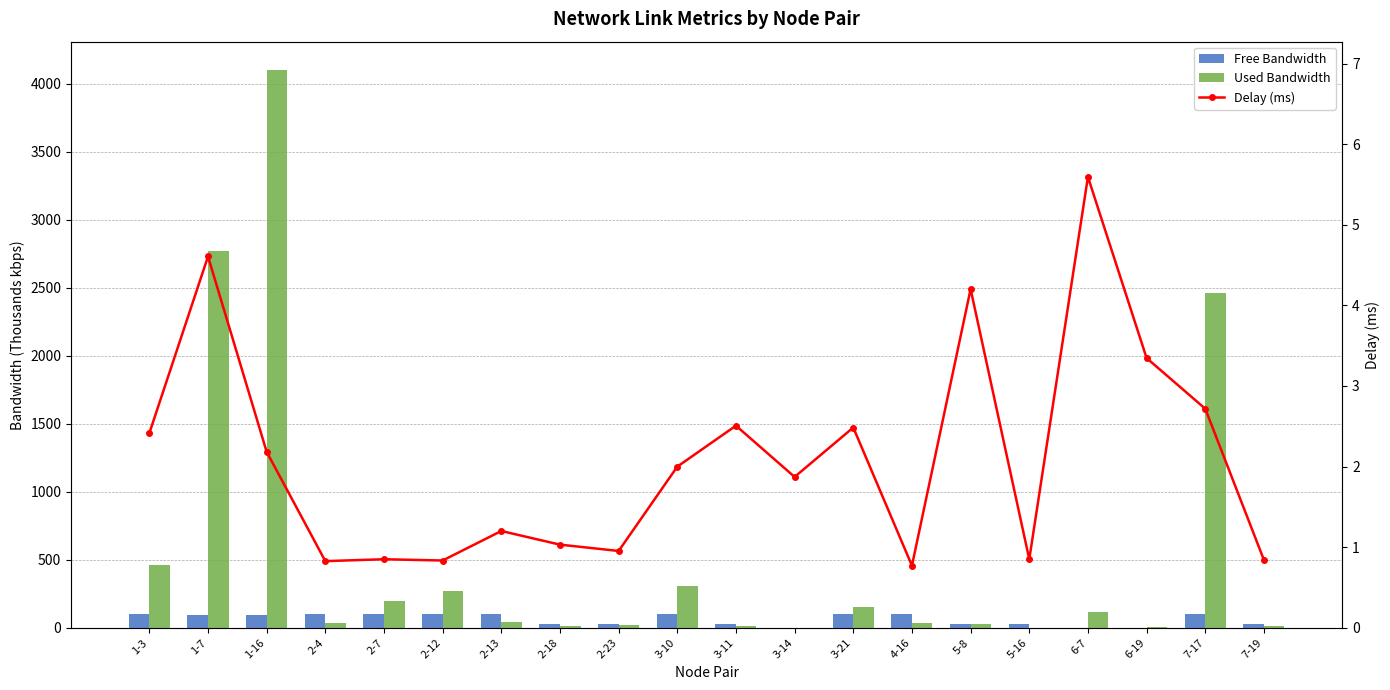

Reading right to left, what are all the values shown in this chart?

Free Bandwidth: 7-19=25.0	7-17=97.5	6-19=1.5	6-7=1.4	5-16=25.0	5-8=25.0	4-16=100.0	3-21=99.9	3-14=1.5	3-11=25.0	3-10=99.7	2-23=25.0	2-18=25.0	2-13=100.0	2-12=99.7	2-7=99.8	2-4=100.0	1-16=95.9	1-7=97.2	1-3=99.5
Used Bandwidth: 7-19=14.5	7-17=2463.8	6-19=2.6	6-7=114.7	5-16=1.4	5-8=27.6	4-16=33.6	3-21=149.2	3-14=0.2	3-11=10.9	3-10=304.3	2-23=16.9	2-18=12.1	2-13=45.5	2-12=273.2	2-7=194.6	2-4=33.6	1-16=4104.9	1-7=2770.3	1-3=464.1
Delay (ms): 7-19=0.8	7-17=2.7	6-19=3.3	6-7=5.6	5-16=0.9	5-8=4.2	4-16=0.8	3-21=2.5	3-14=1.9	3-11=2.5	3-10=2.0	2-23=1.0	2-18=1.0	2-13=1.2	2-12=0.8	2-7=0.8	2-4=0.8	1-16=2.2	1-7=4.6	1-3=2.4